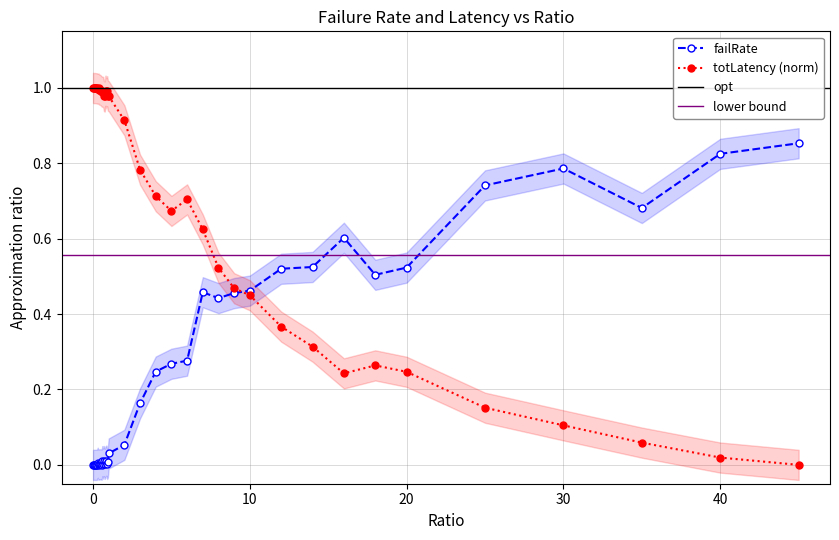

Where is totLatency_scaled nearest to the value 0?

45.0